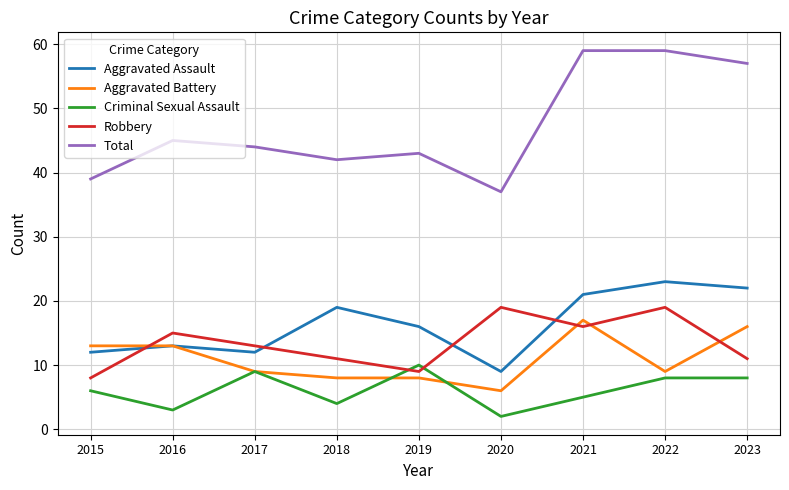

What is the difference between the Criminal Sexual Assault values at 2018 and 2023?

4